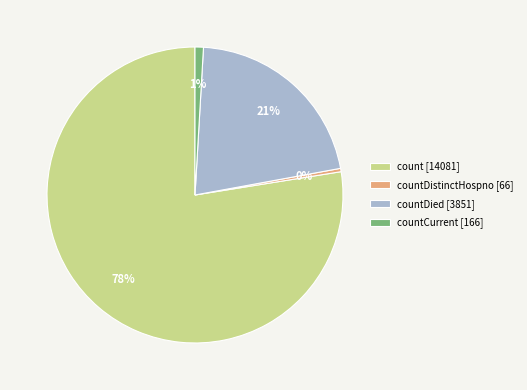

To the nearest percent, what portion does count [14081] represent?

78%